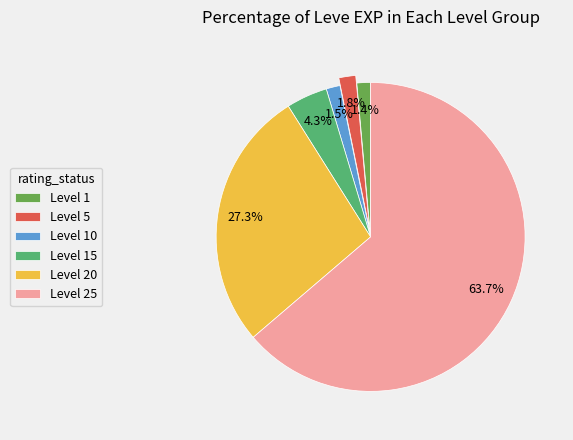

Approximately how many times larger is the value at Level 10 compared to Level 15?

0.3